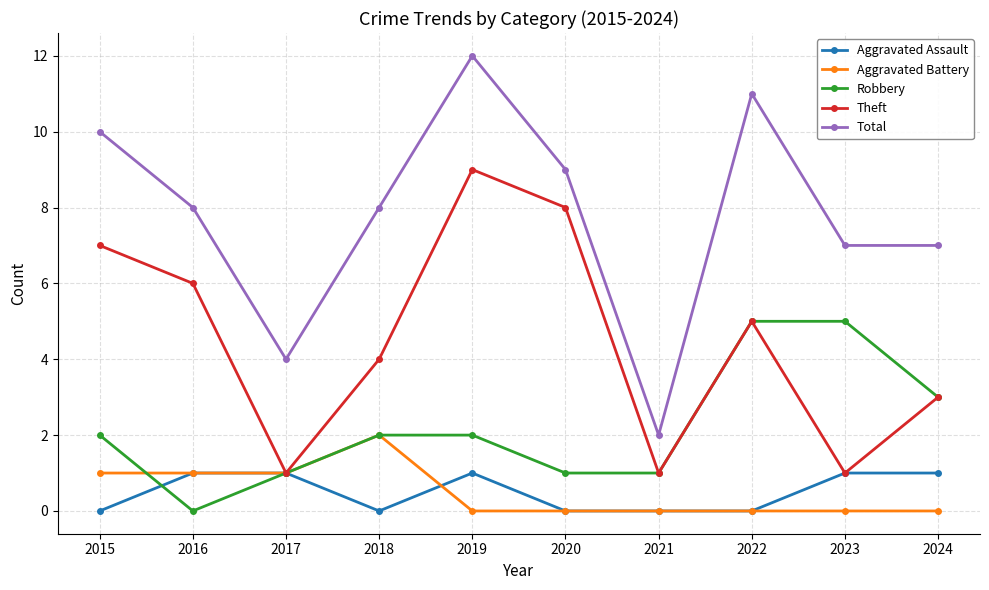

True or false: Total and Aggravated Assault intersect in this chart.

False